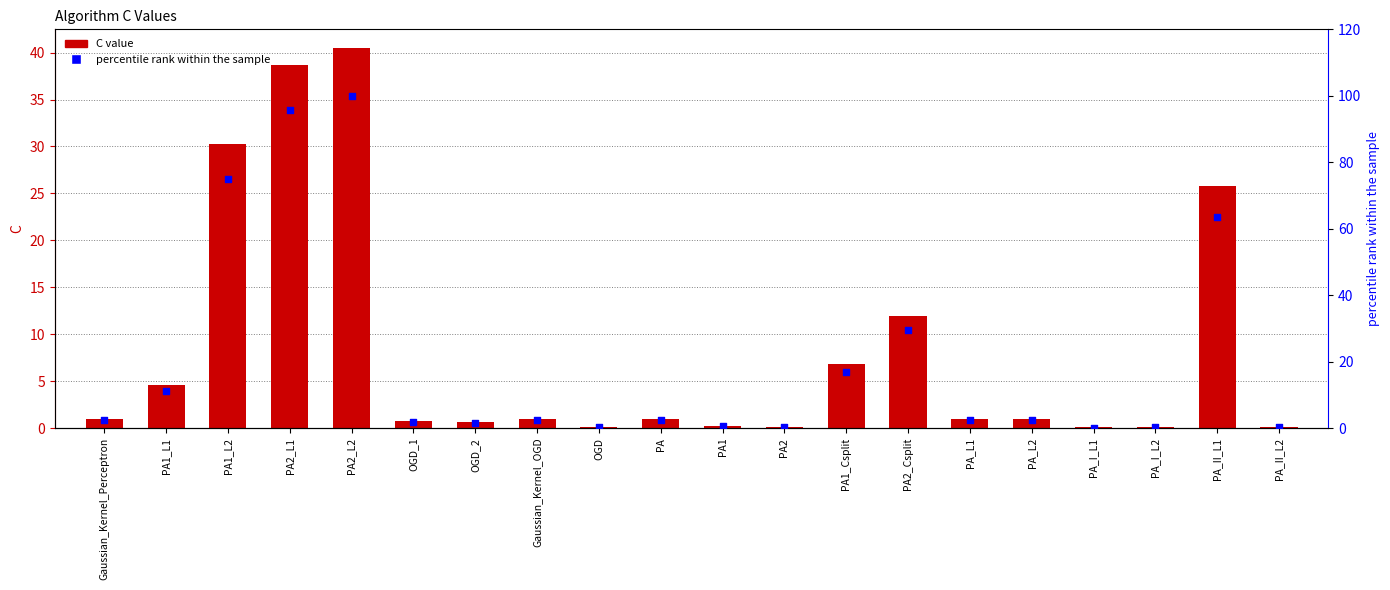

At how many categories does at least one series exceed 76?

2